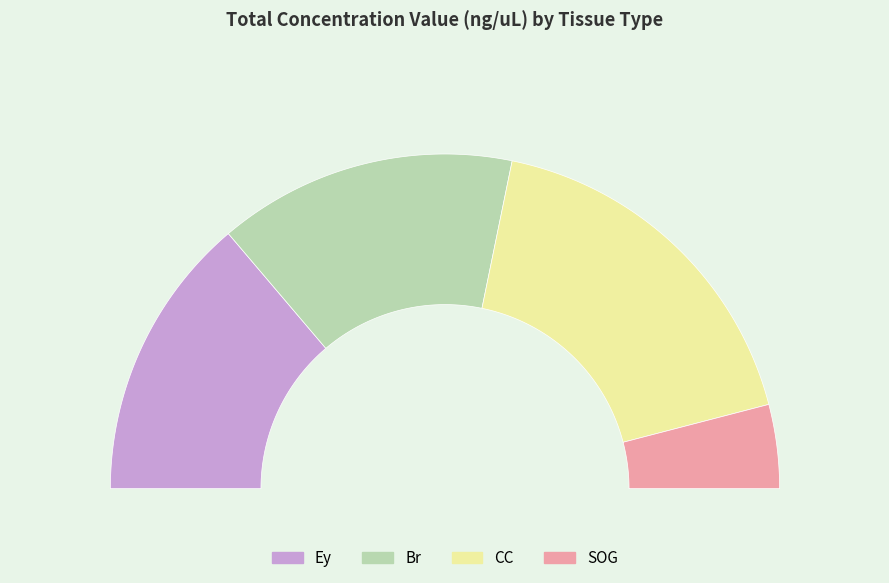

Count the number of slices in the pie.

4